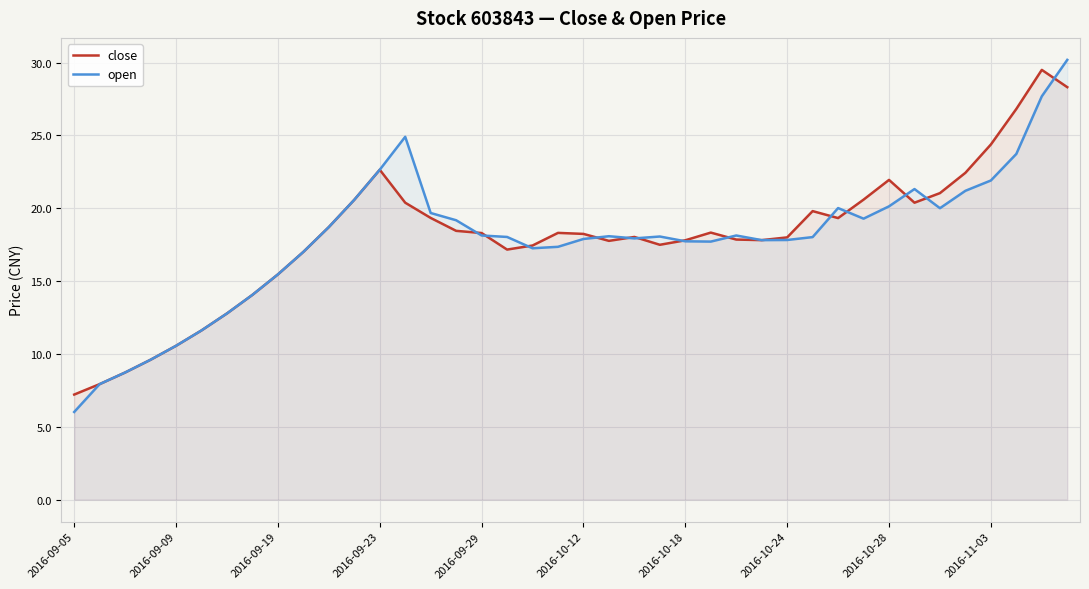

Is it true that open equals 17.7 at 2016-10-18?

True